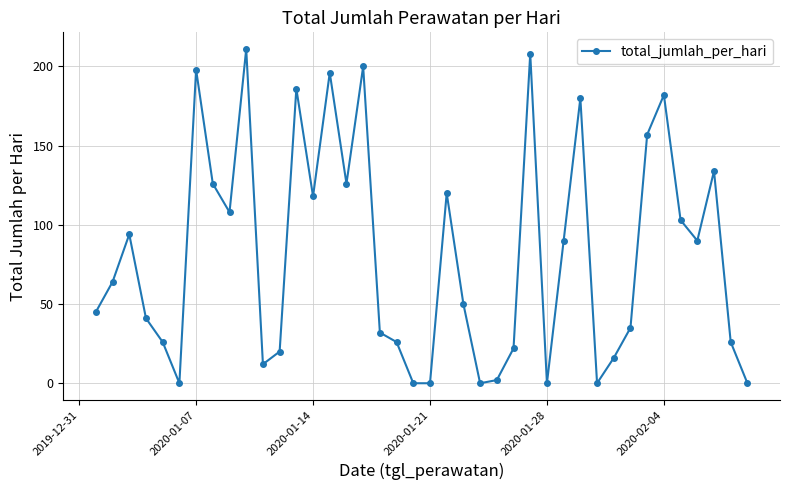

What is the difference between the maximum and minimum values?

211